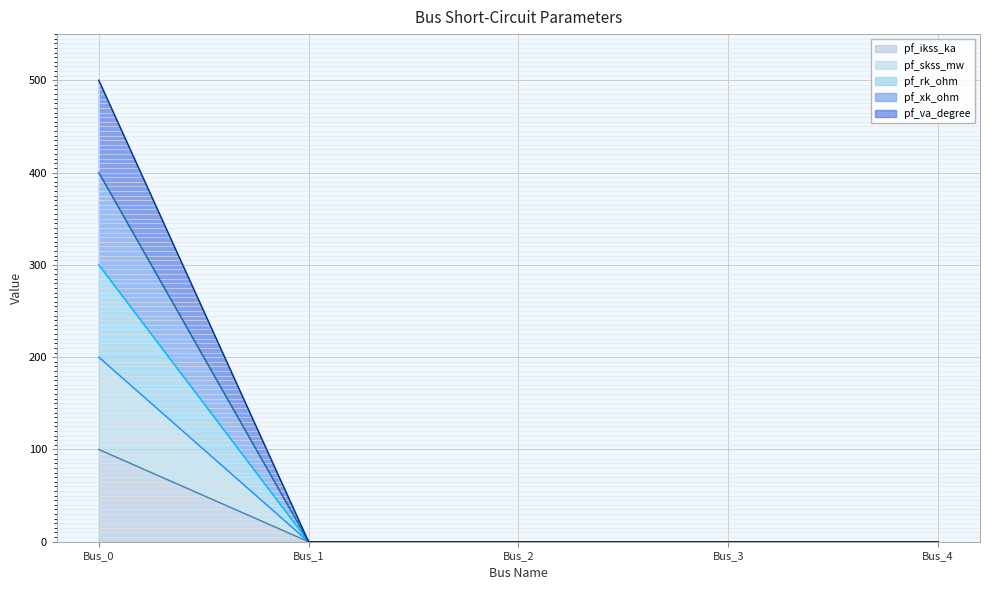

Which series changed the most between Bus_0 and Bus_4?

pf_va_degree